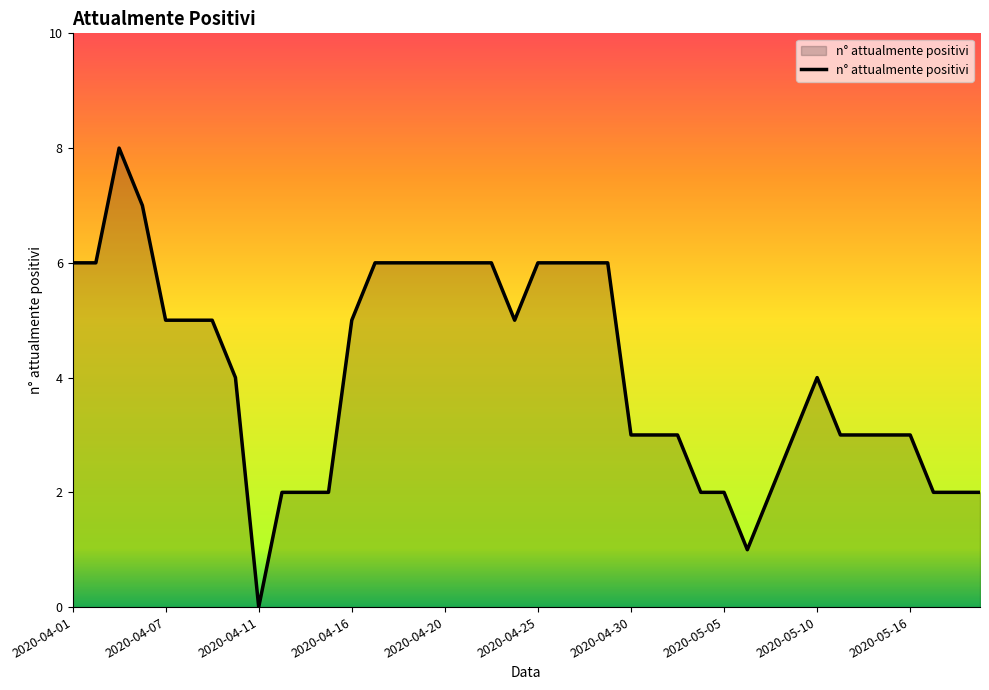

What is the greatest value displayed?

8